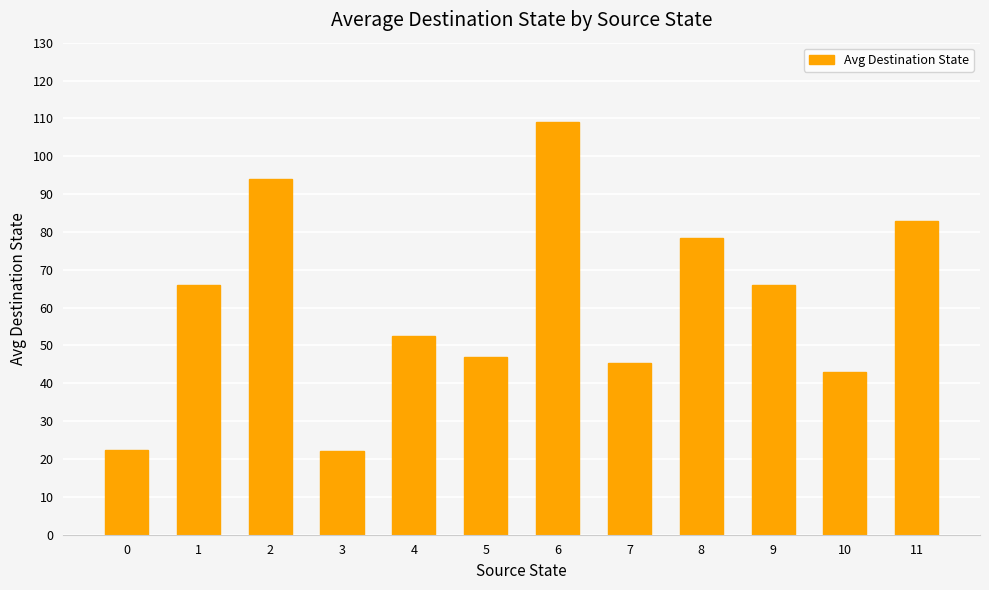

What is the value of the 12th bar from the left?

83.0